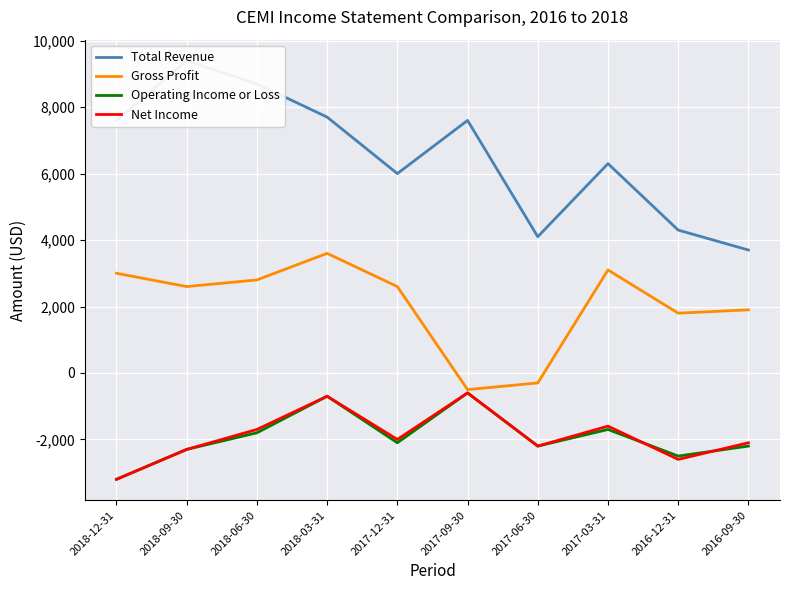

True or false: Total Revenue has more than 1 interior local peaks.

True